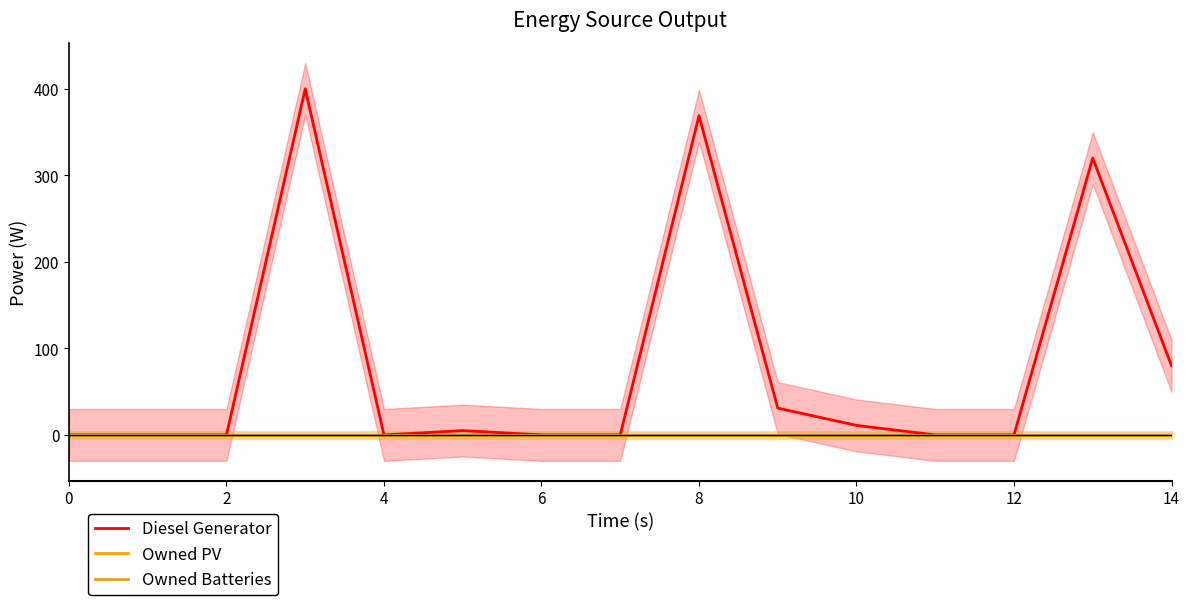

What value does the Diesel Generator series have at 14, to the nearest 5?

80